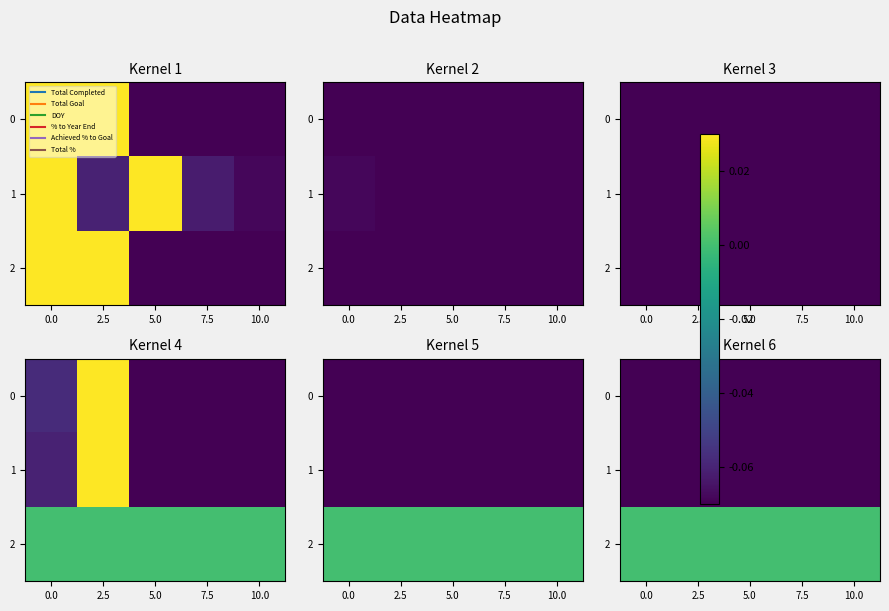

Is it true that row_1 equals -0.1 at 5.0?

False